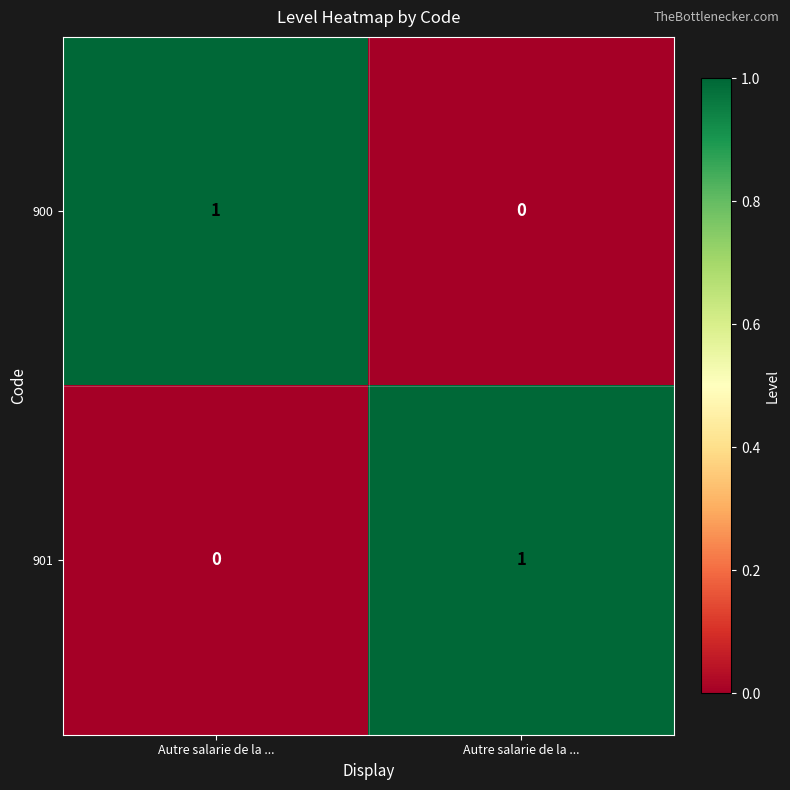

Count the number of categories in the chart.

2